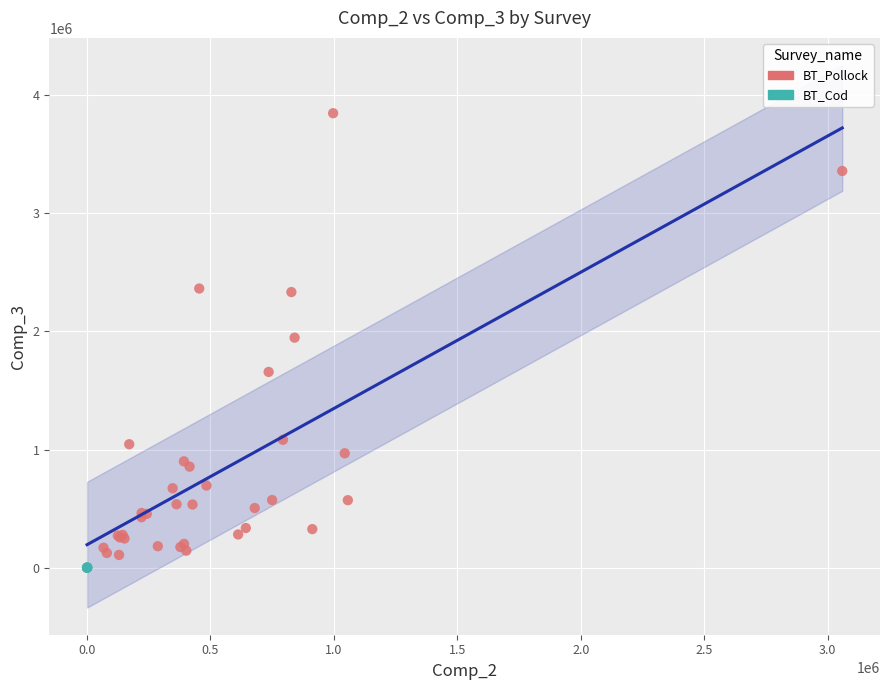

Which series has the widest spread of Y values?

BT_Pollock